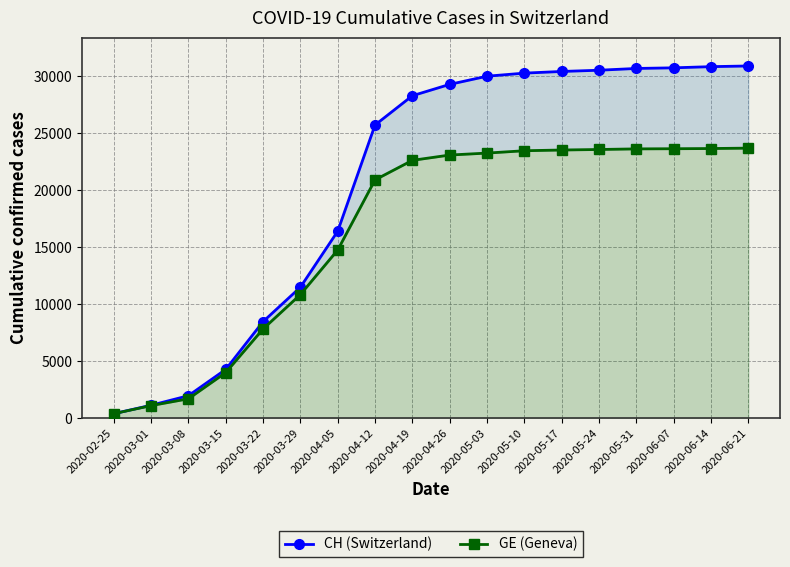

List the series in order of their peak value, highest first.

CH (Switzerland), GE (Geneva)